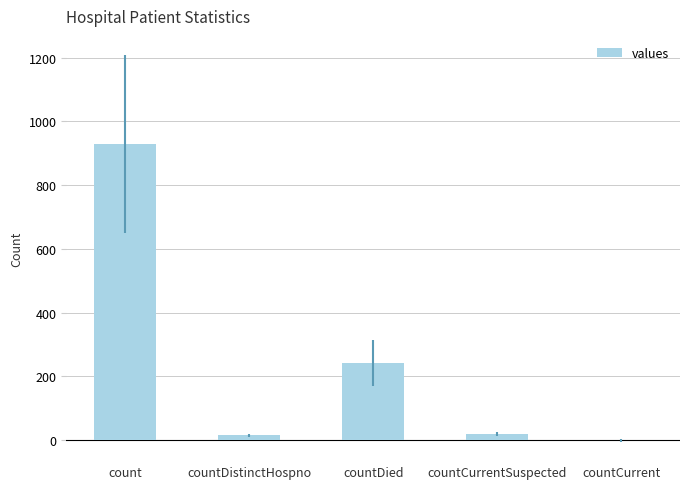

Is it true that the value at countCurrentSuspected is 21?

True